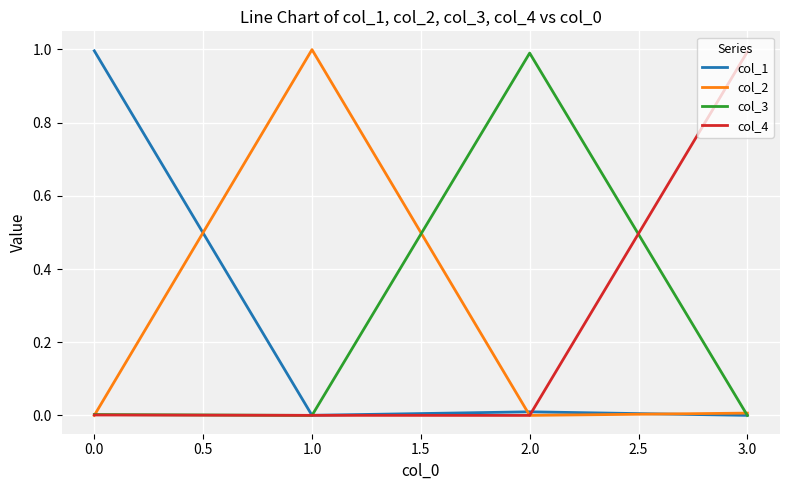

What is the greatest value displayed?

1.0